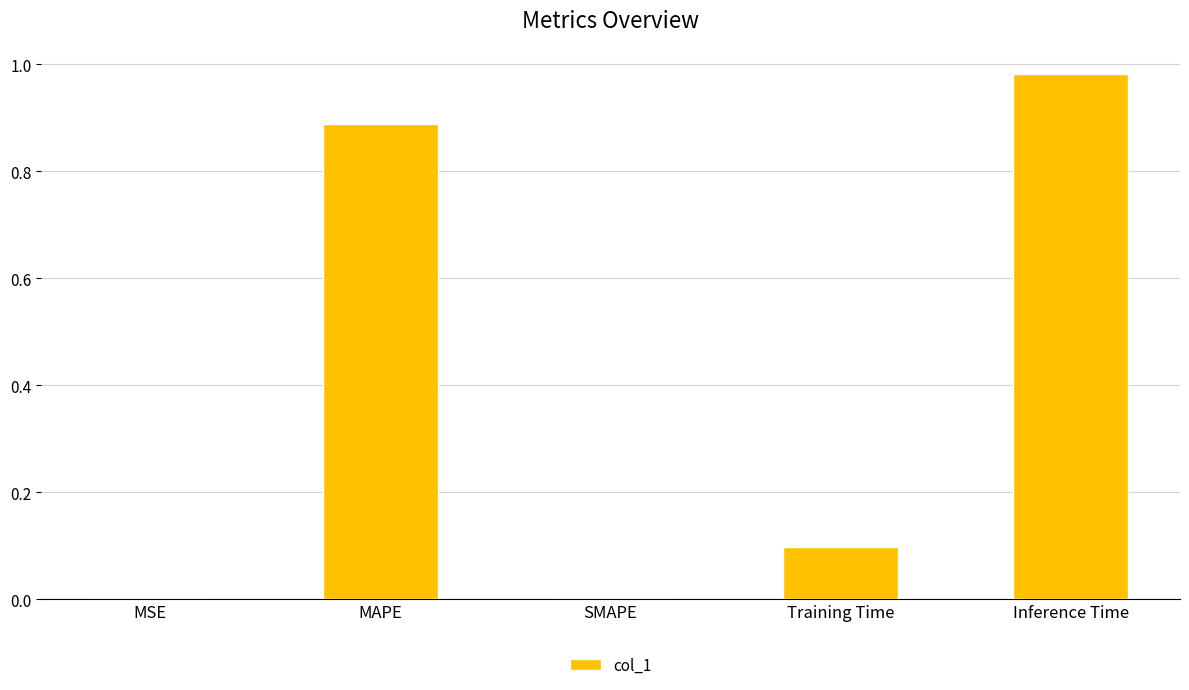

At which category does the chart reach its peak across all series?

Inference Time